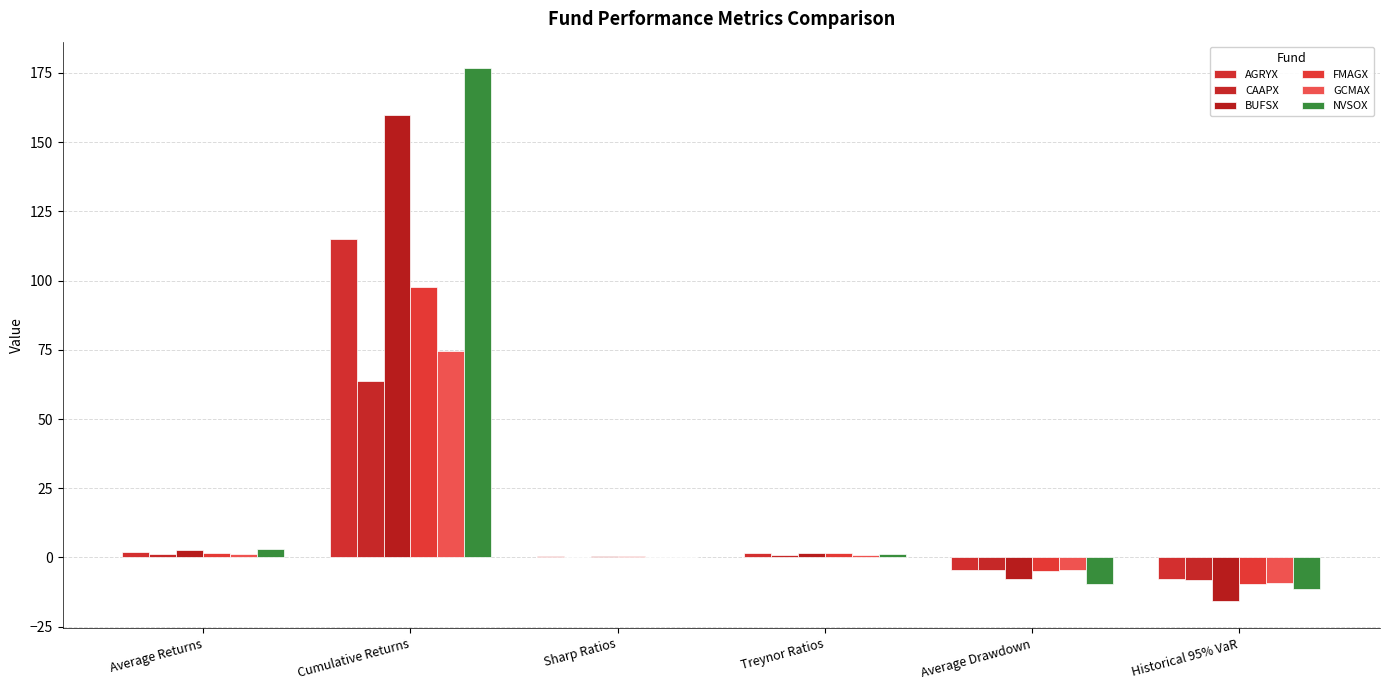

At which category is the sum across all series the highest?

Cumulative Returns